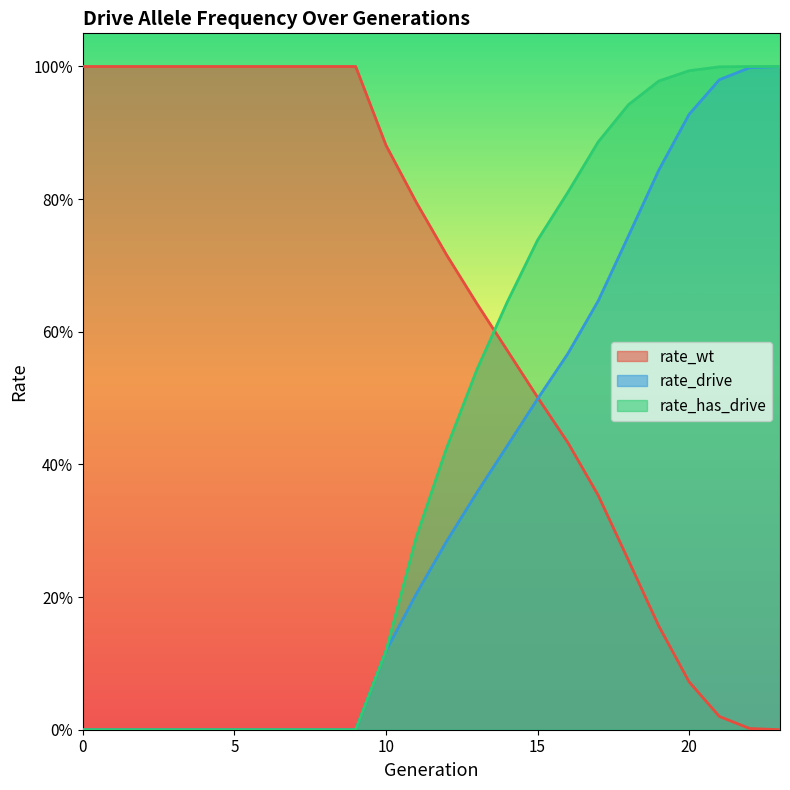

Does the chart display data point markers on the line(s)?

No